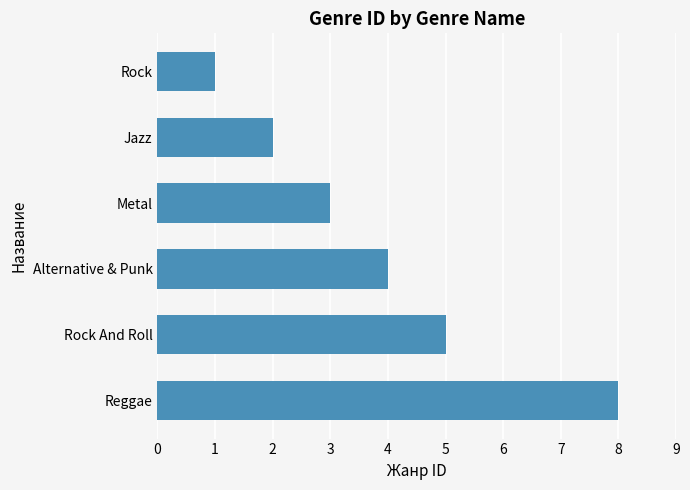

Rank the categories by value from highest to lowest.

Reggae, Rock And Roll, Alternative & Punk, Metal, Jazz, Rock